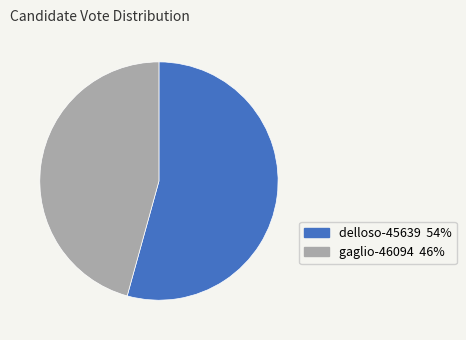

How many slices are in this pie chart?

2